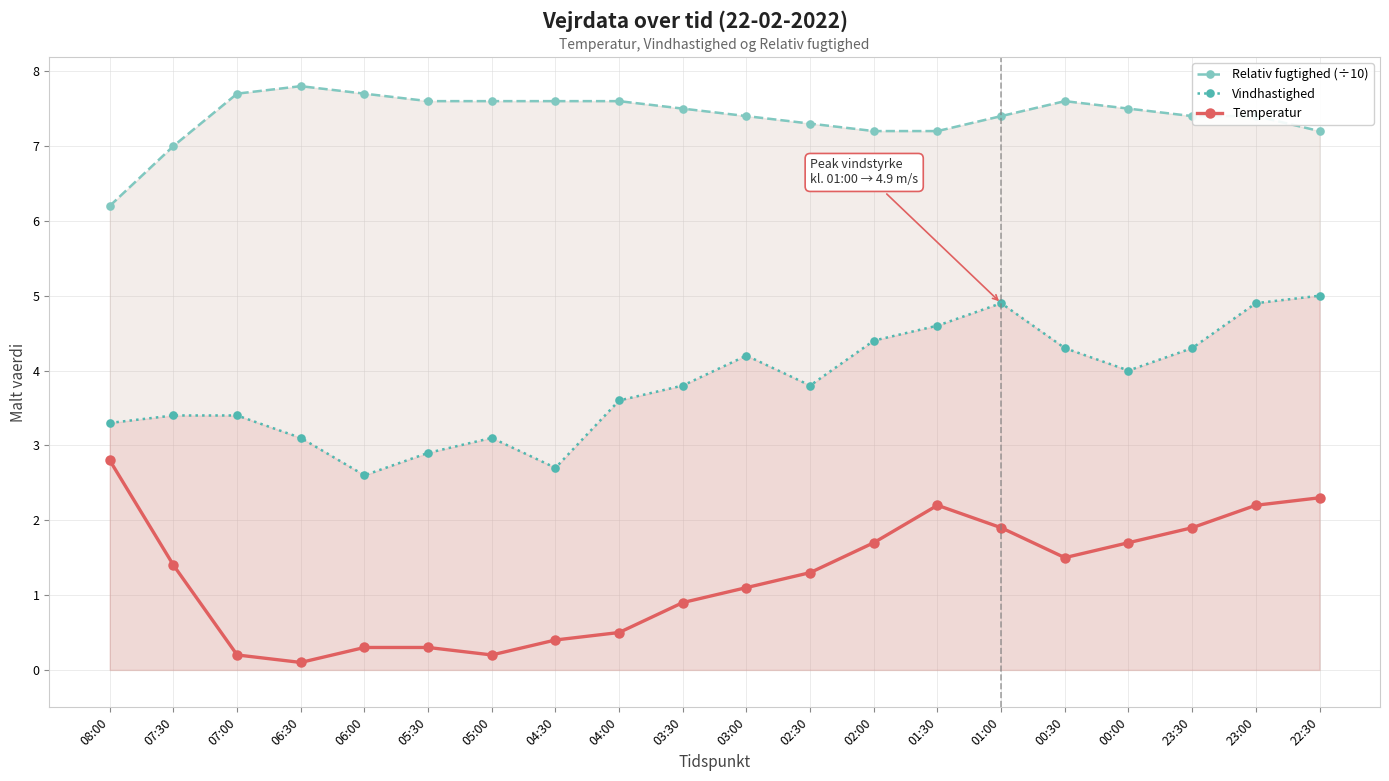

True or false: Relativ fugtighed (÷10) has more than 2 points higher than both neighbors.

False